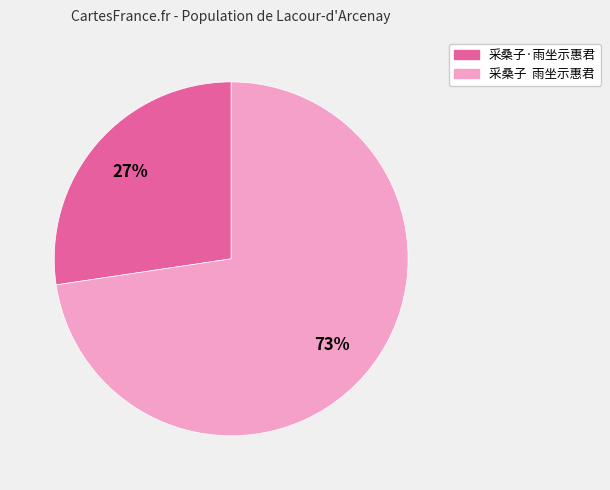

To the nearest percent, what is the average slice percentage?

50%